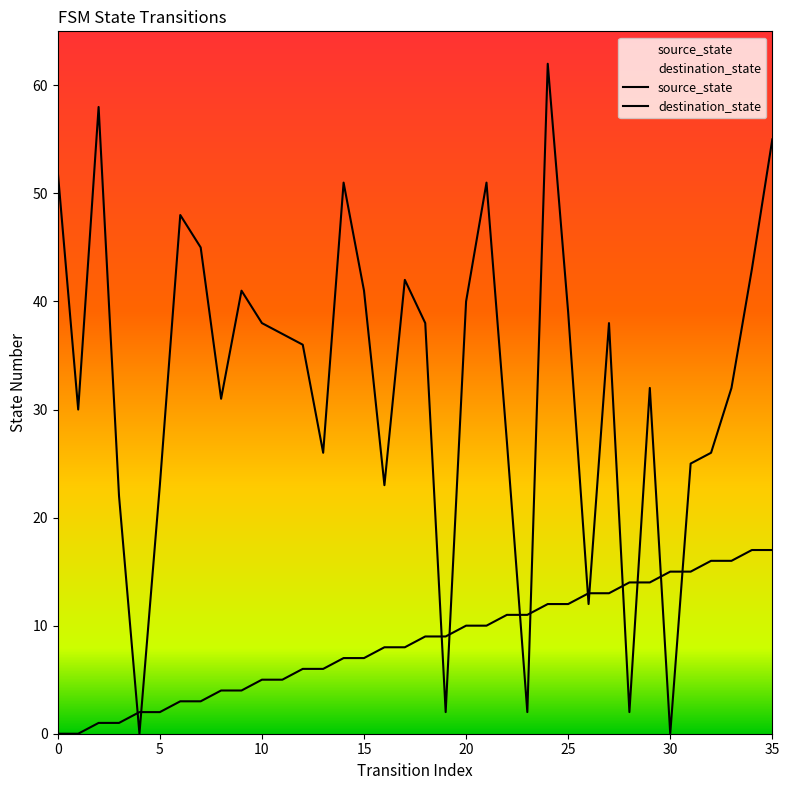

Does the chart display data point markers on the line(s)?

No